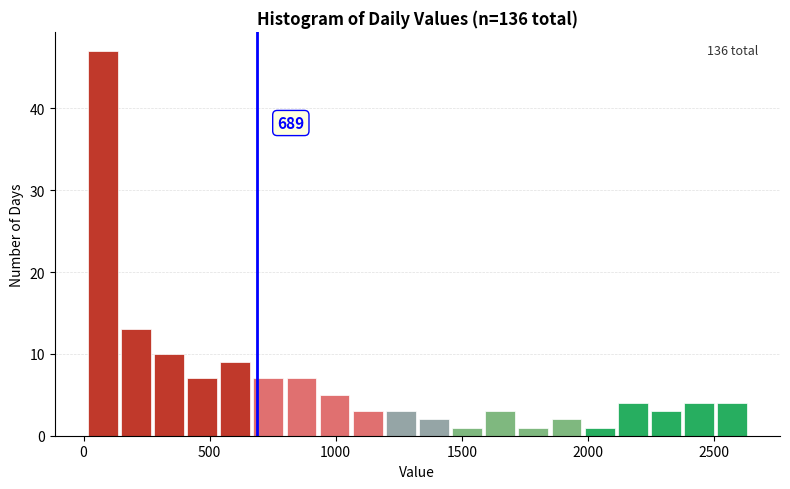

Around what value on the x-axis is the tallest bar? Give the approximate position of its centre, as read against the axis.

100